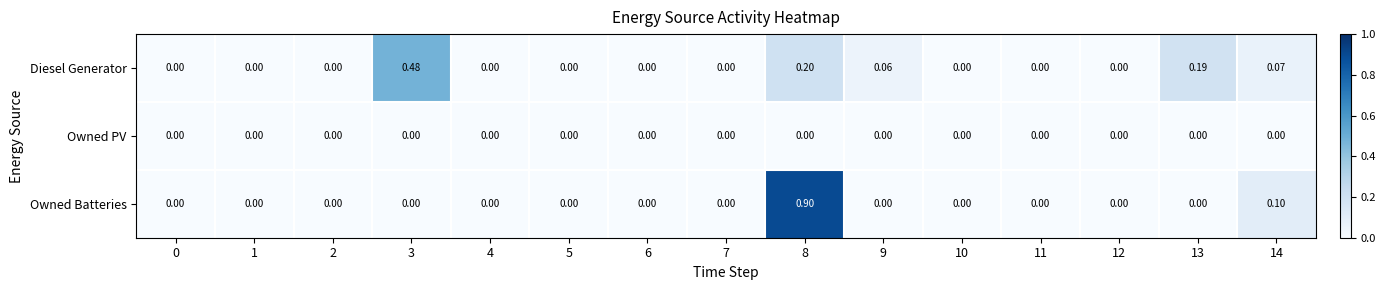

Which series has the widest spread of values?

Owned Batteries